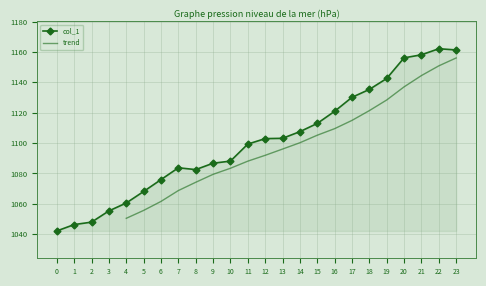

List the labels in order of value, smallest first.

0, 1, 2, 3, 4, 5, 6, 8, 7, 9, 10, 11, 12, 13, 14, 15, 16, 17, 18, 19, 20, 21, 23, 22